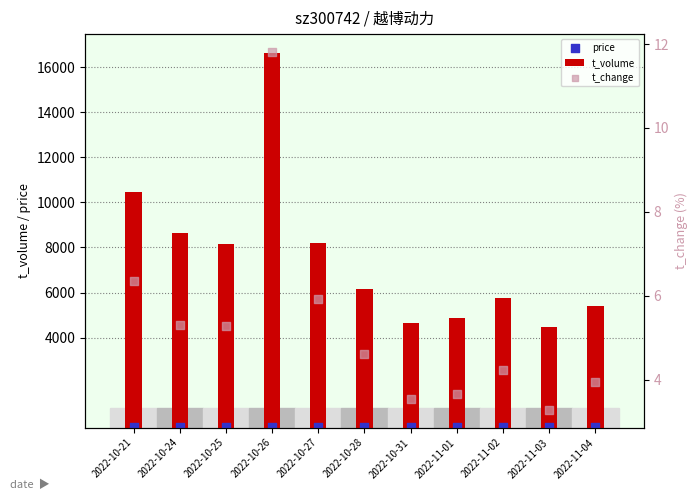

Which series contains the highest Y value?

t_volume